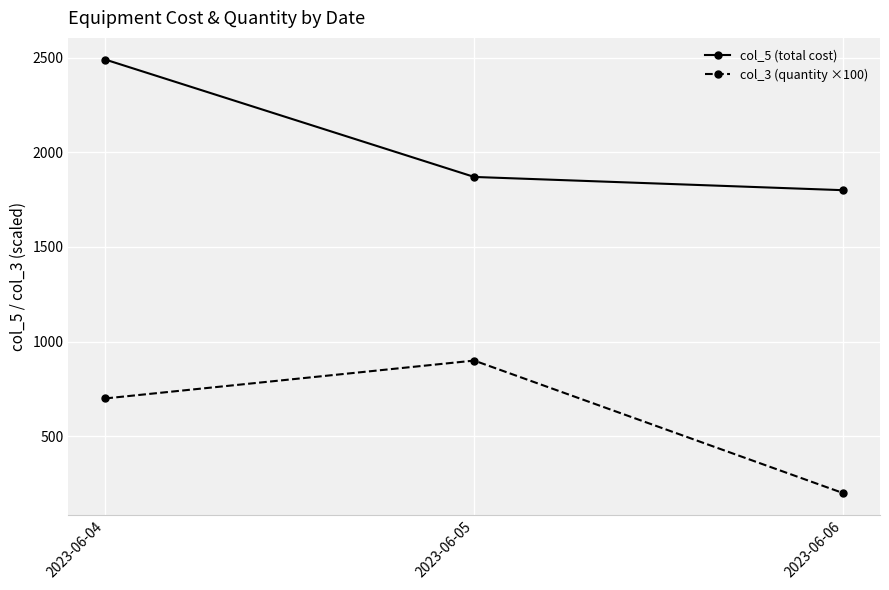

How many lines are shown in the chart?

2